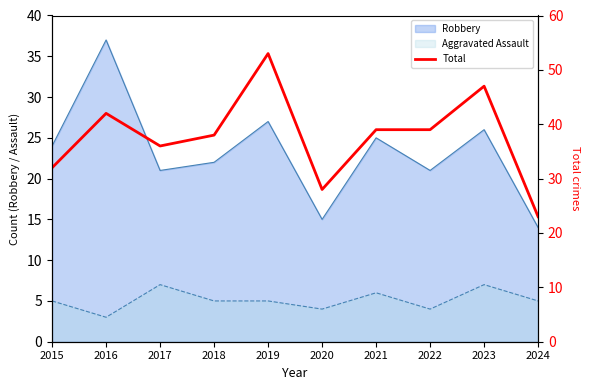

The value at 2019 is 53. True or false?

True